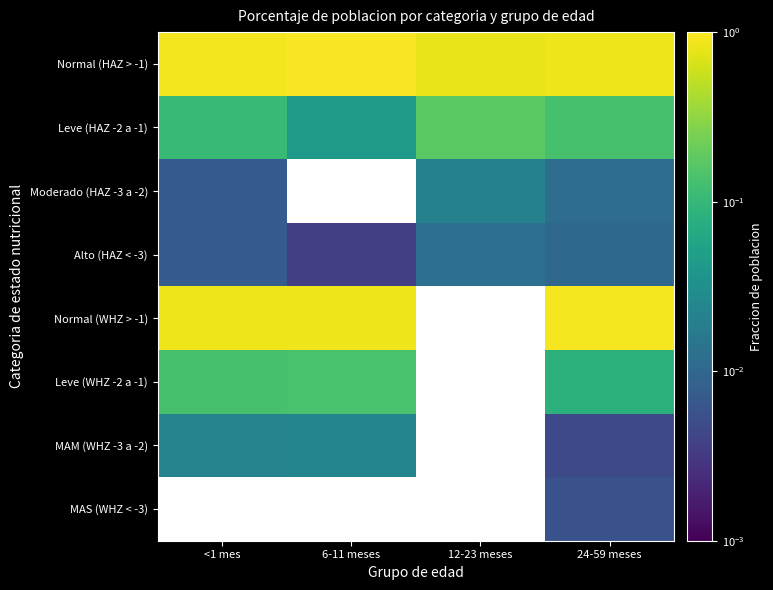

Is the value of Normal (HAZ > -1) at 24-59 meses greater than the value of Leve (HAZ -2 a -1) at 12-23 meses?

Yes